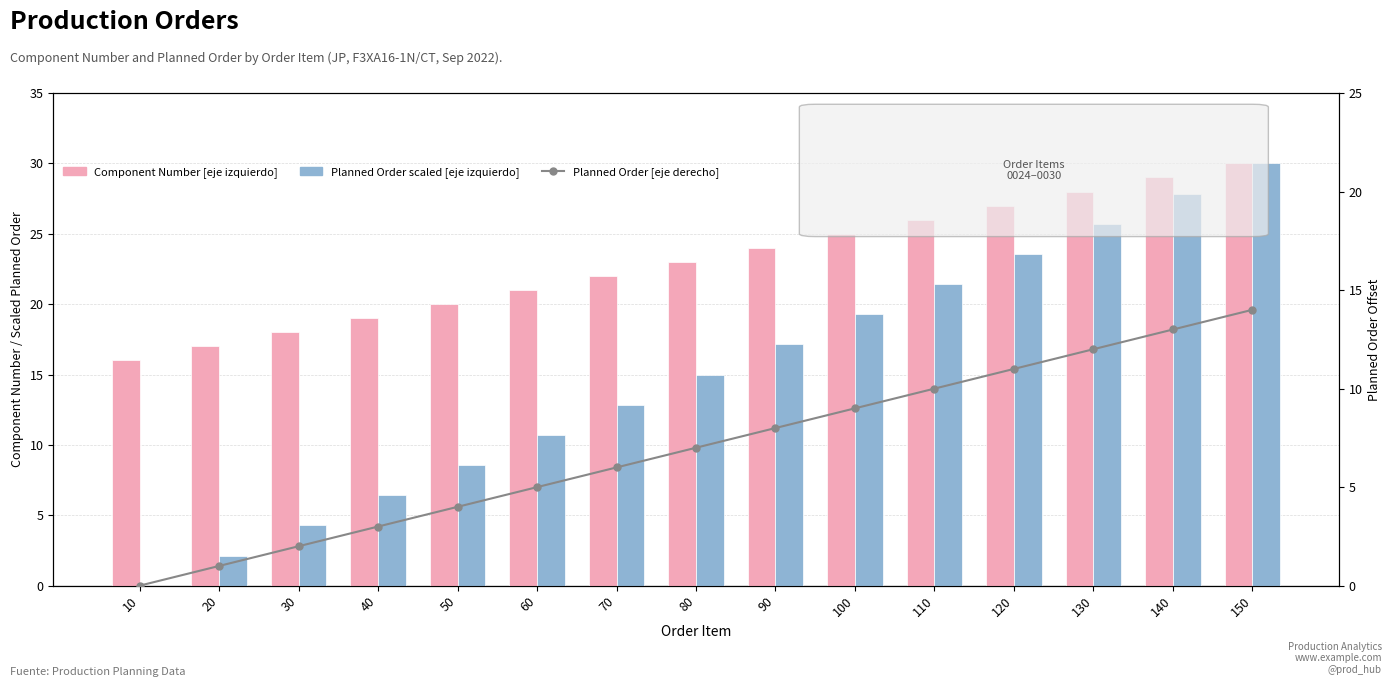

At which category is the sum across all series the highest?

150